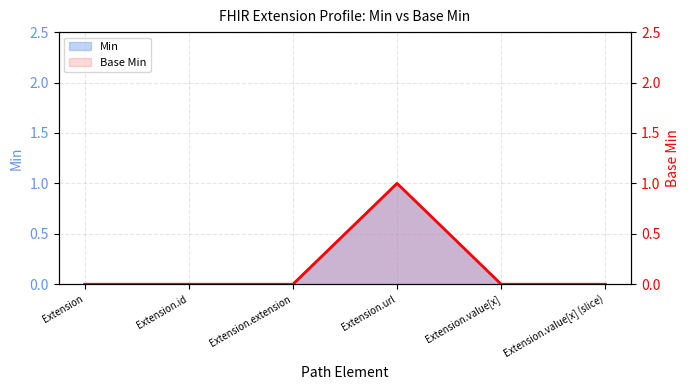

List the labels in order of value, smallest first.

Extension, Extension.id, Extension.extension, Extension.value[x], Extension.value[x] (slice), Extension.url